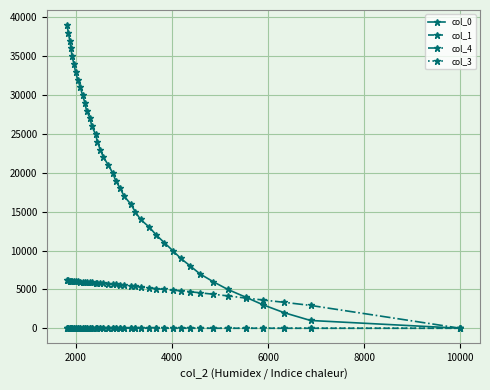

How many lines are shown in the chart?

4